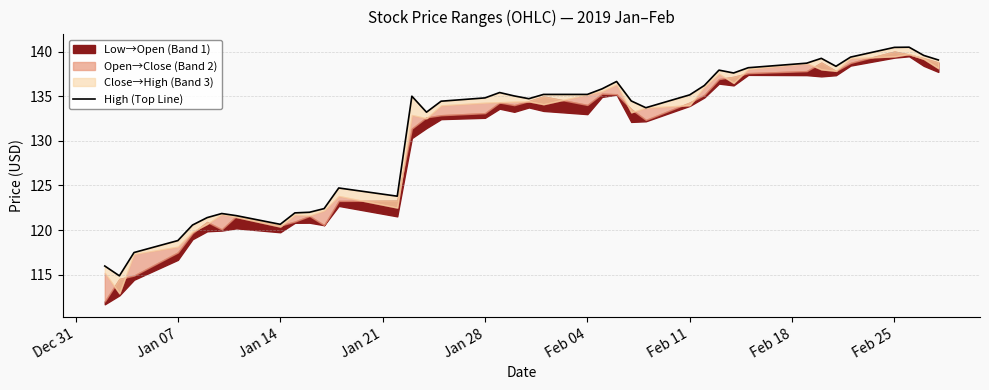

How many data points are above 135?

19